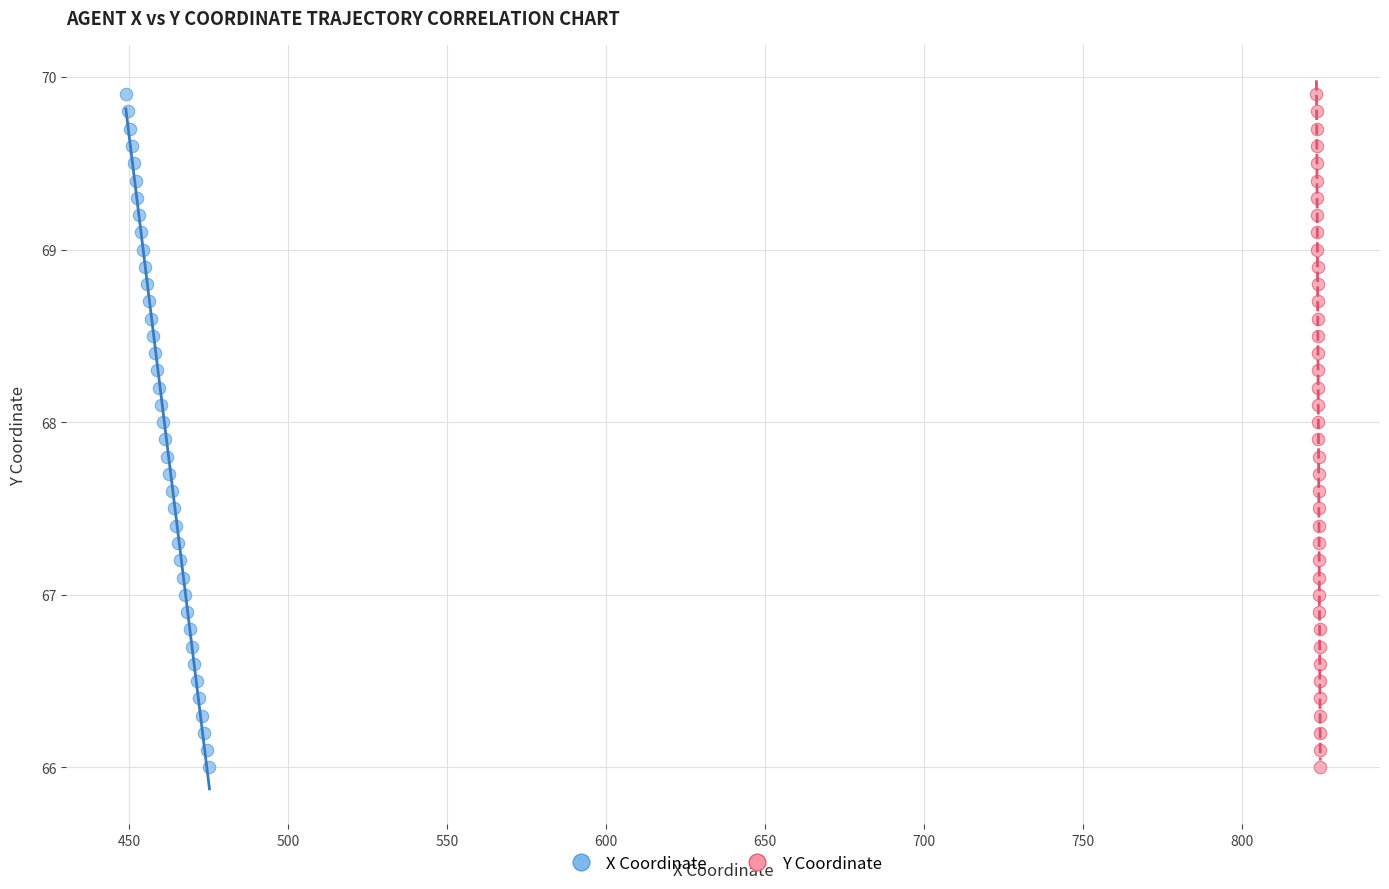

What are all the series names shown in the legend?

X Coordinate, Y Coordinate